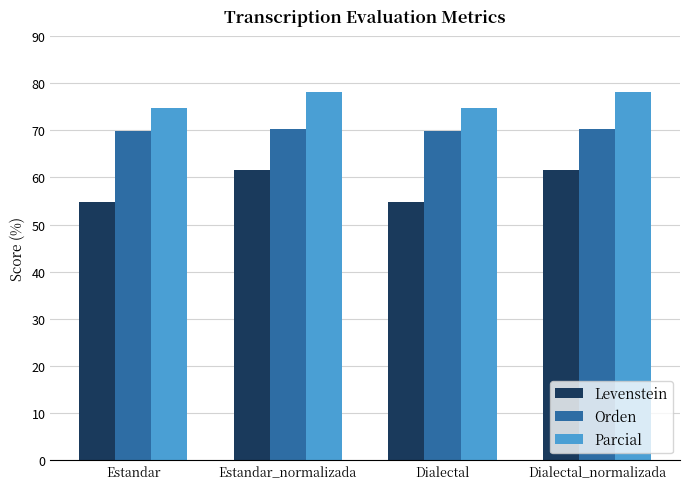

Does the chart contain stacked bars?

No